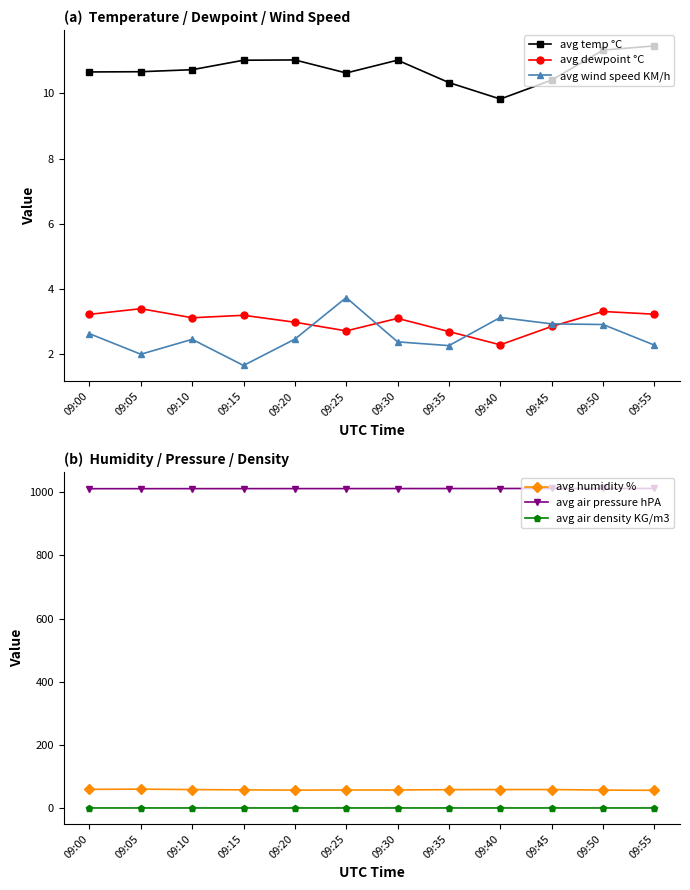

At which category is the sum across all series the highest?

09:05